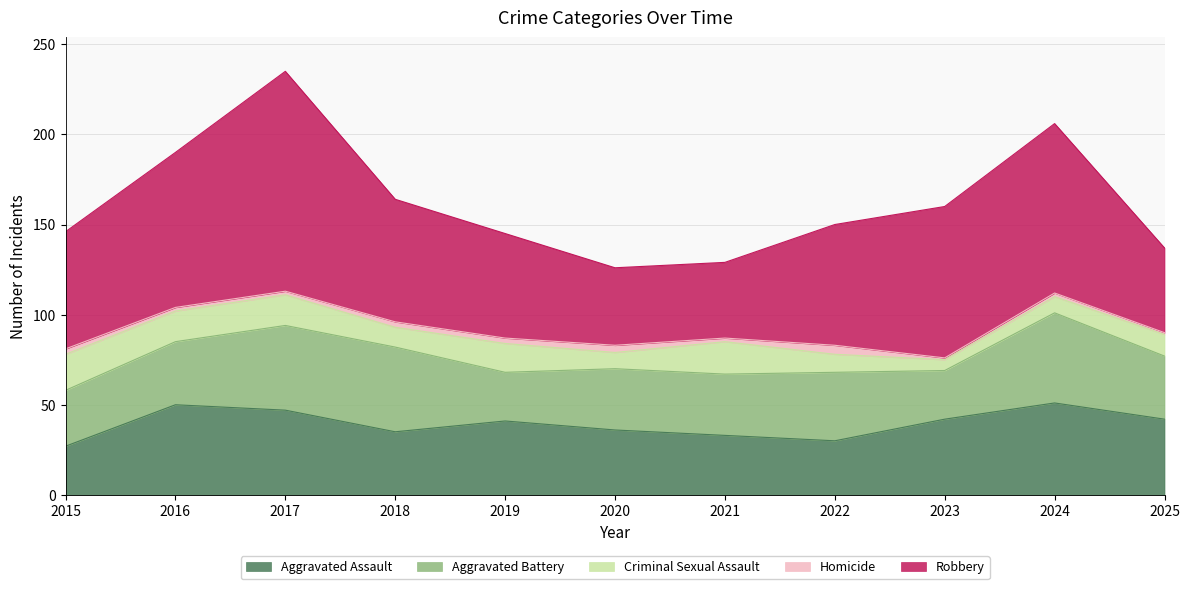

At 2023, list the series in order from largest to smallest.

Robbery, Aggravated Assault, Aggravated Battery, Criminal Sexual Assault, Homicide